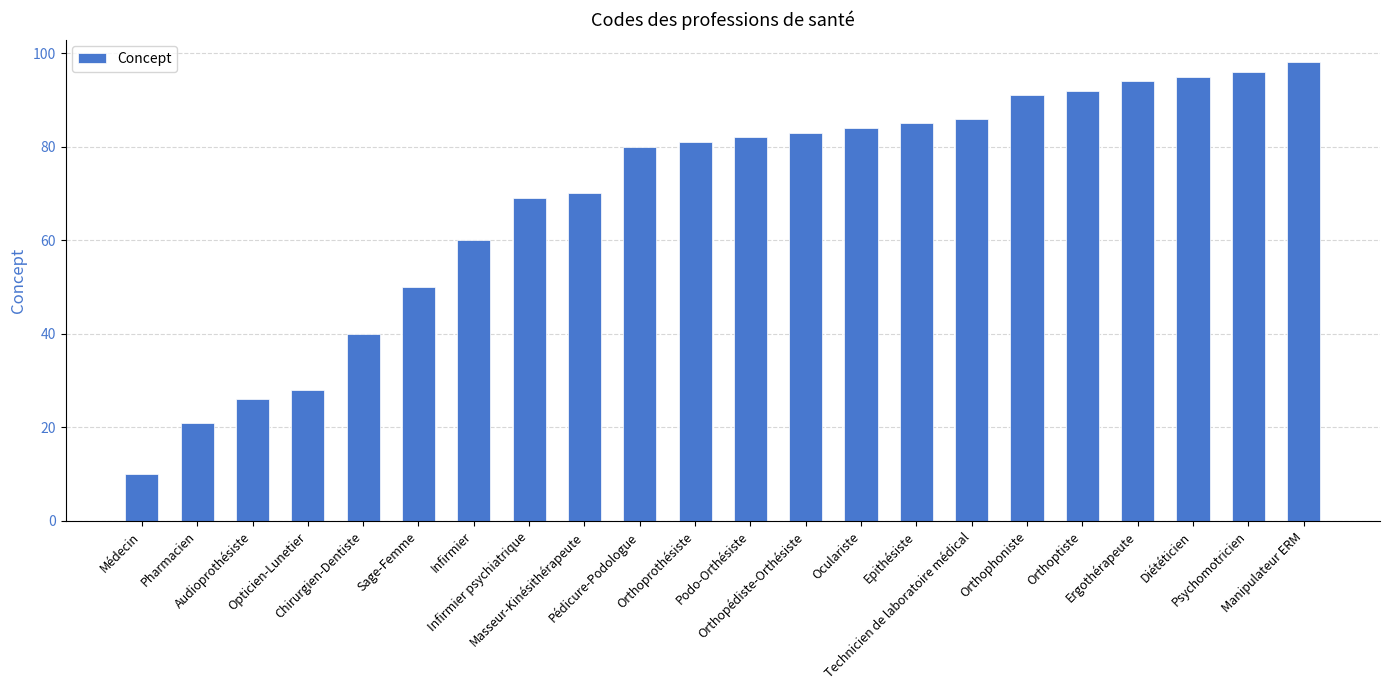

Rank the categories by value from lowest to highest.

Médecin, Pharmacien, Audioprothésiste, Opticien-Lunetier, Chirurgien-Dentiste, Sage-Femme, Infirmier, Infirmier psychiatrique, Masseur-Kinésithérapeute, Pédicure-Podologue, Orthoprothésiste, Podo-Orthésiste, Orthopédiste-Orthésiste, Oculariste, Epithésiste, Technicien de laboratoire médical, Orthophoniste, Orthoptiste, Ergothérapeute, Diététicien, Psychomotricien, Manipulateur ERM